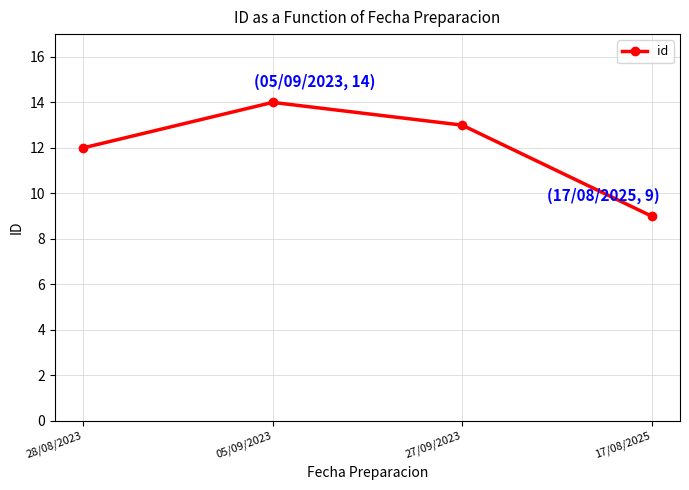

The chart shows a value of 9 at 17/08/2025. True or false?

True